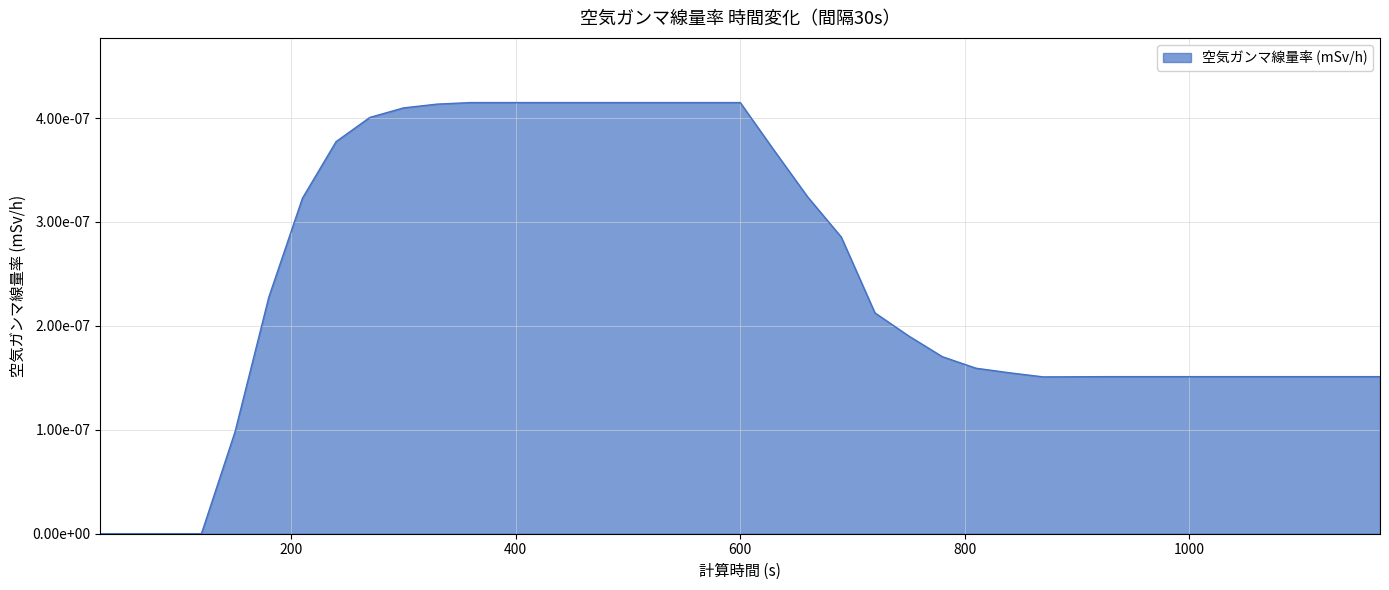

Does the chart display data point markers on the line(s)?

No